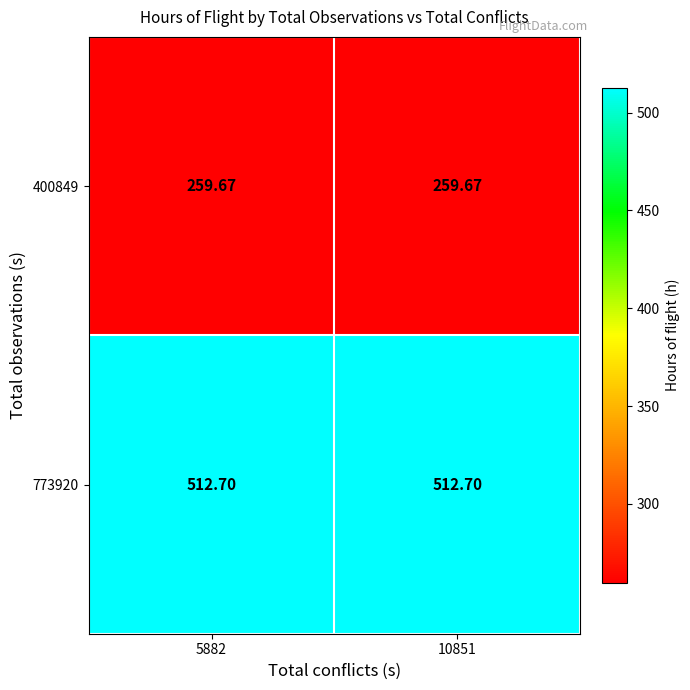

How many distinct data groups are displayed?

2